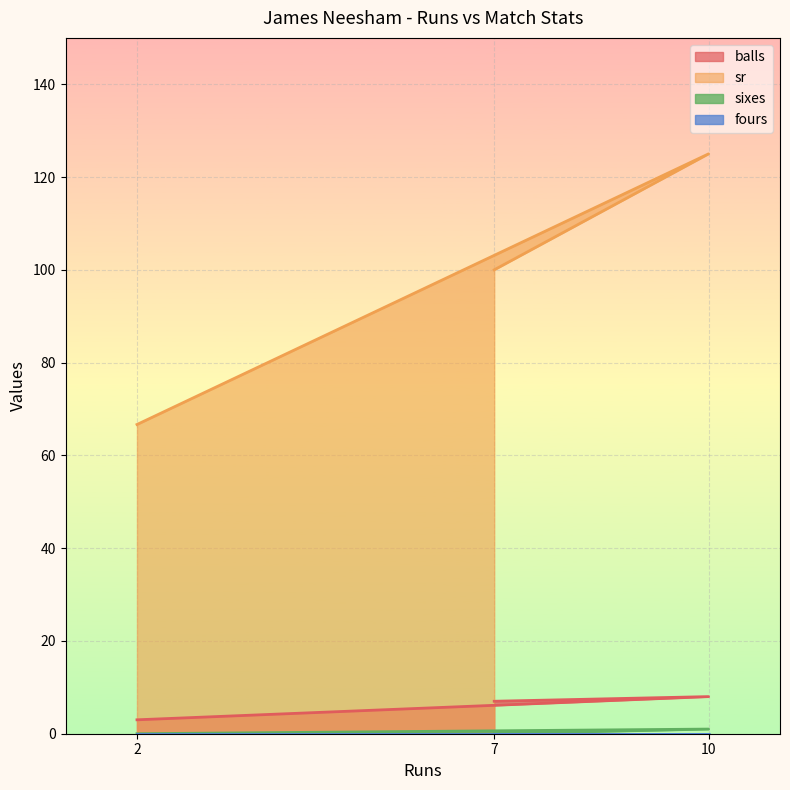

Which series has the largest total across all categories?

sr